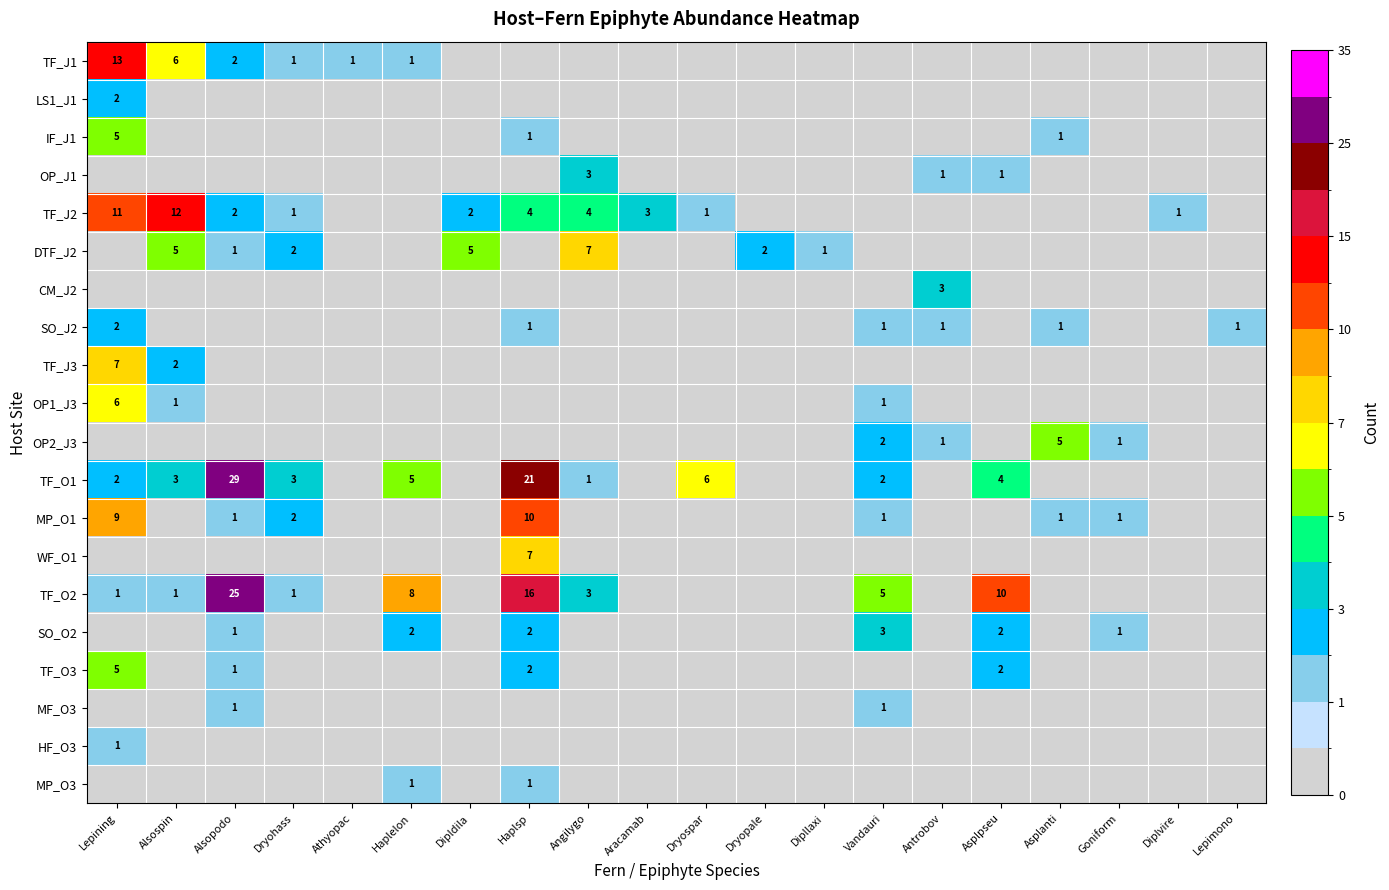

At which category does the chart reach its peak across all series?

Alsopodo